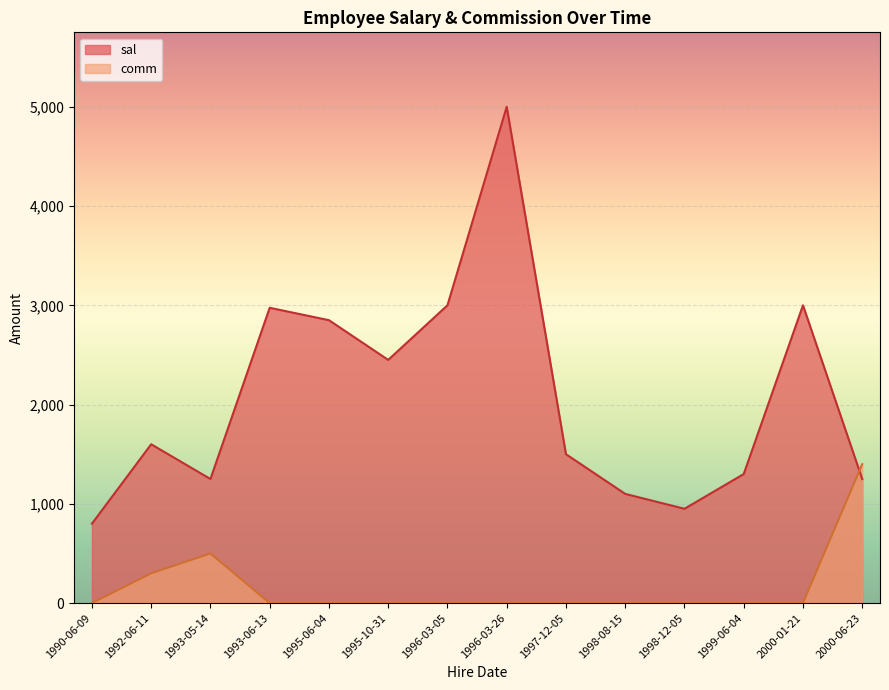

True or false: comm has a value of 0 at 1998-08-15.

True